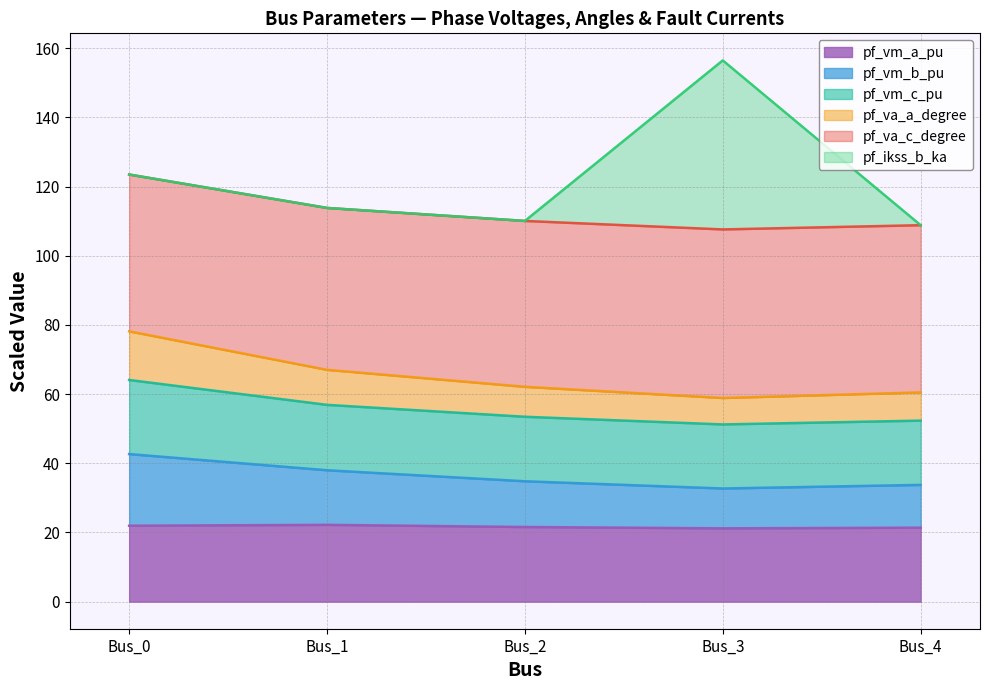

What is the smallest value displayed?

21.2